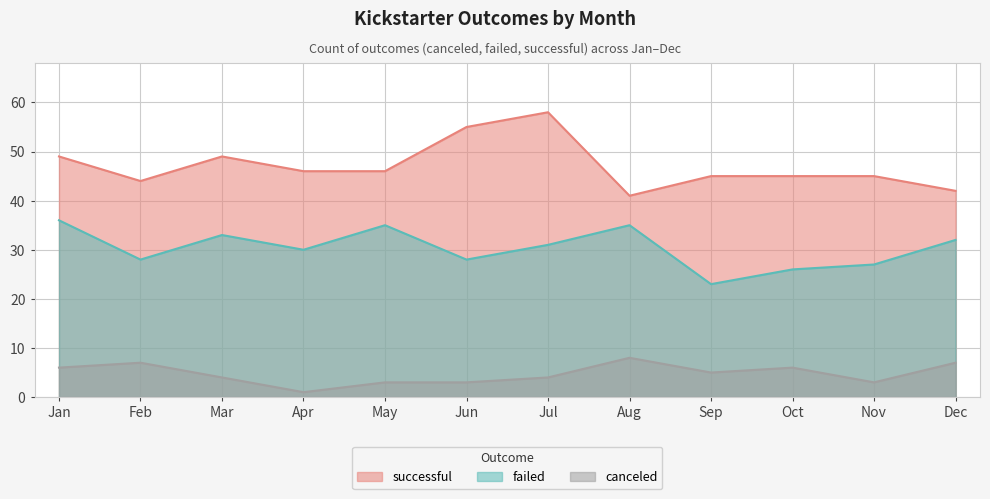

How many lines are shown in the chart?

3